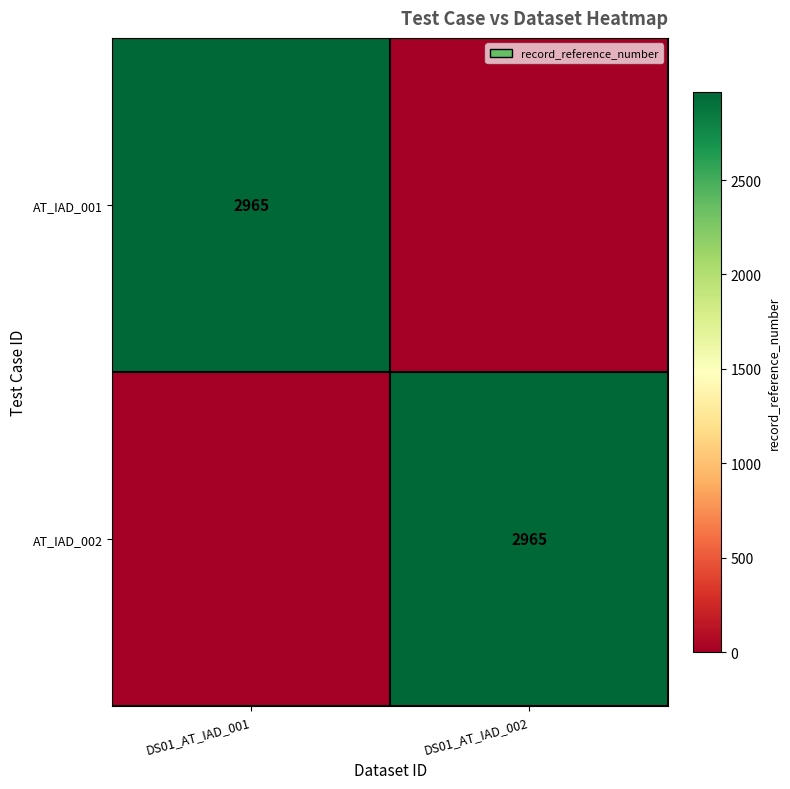

Is it true that AT_IAD_001 equals 2965 at DS01_AT_IAD_001?

True